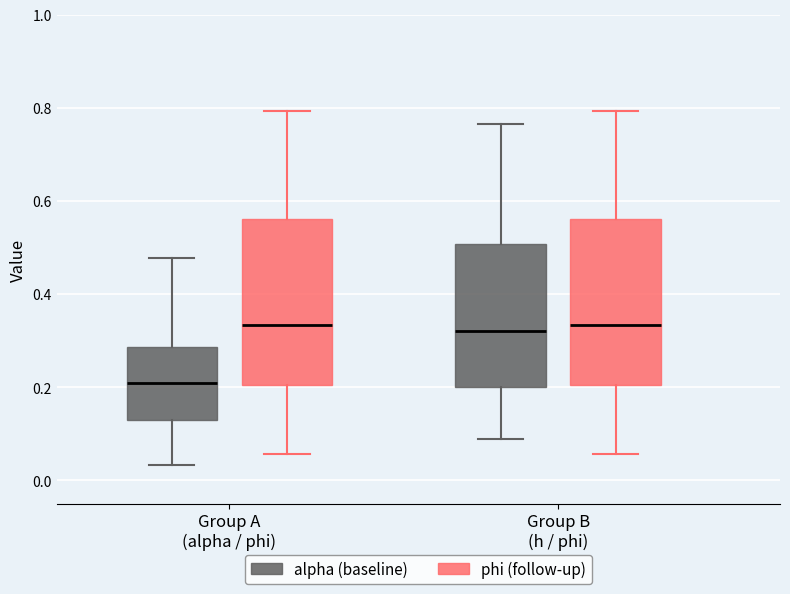

Reading left to right, read every box against the y-axis: the position of its median line, the range the box covers, and the ends of its whiskers. The values are not printed on the chart, so give them approximately, as read against the axis.

Group A (alpha / phi) (alpha (baseline)): median 0.20, box 0.12 to 0.28, whiskers 0.04 to 0.48
Group A (alpha / phi) (phi (follow-up)): median 0.34, box 0.20 to 0.56, whiskers 0.06 to 0.80
Group B (h / phi) (alpha (baseline)): median 0.32, box 0.20 to 0.50, whiskers 0.08 to 0.76
Group B (h / phi) (phi (follow-up)): median 0.34, box 0.20 to 0.56, whiskers 0.06 to 0.80